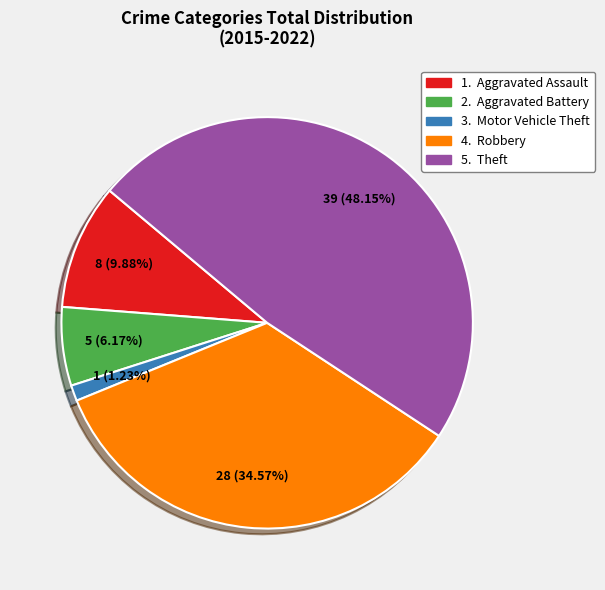

To the nearest percent, what is the difference between the largest and smallest slice percentages?

47%